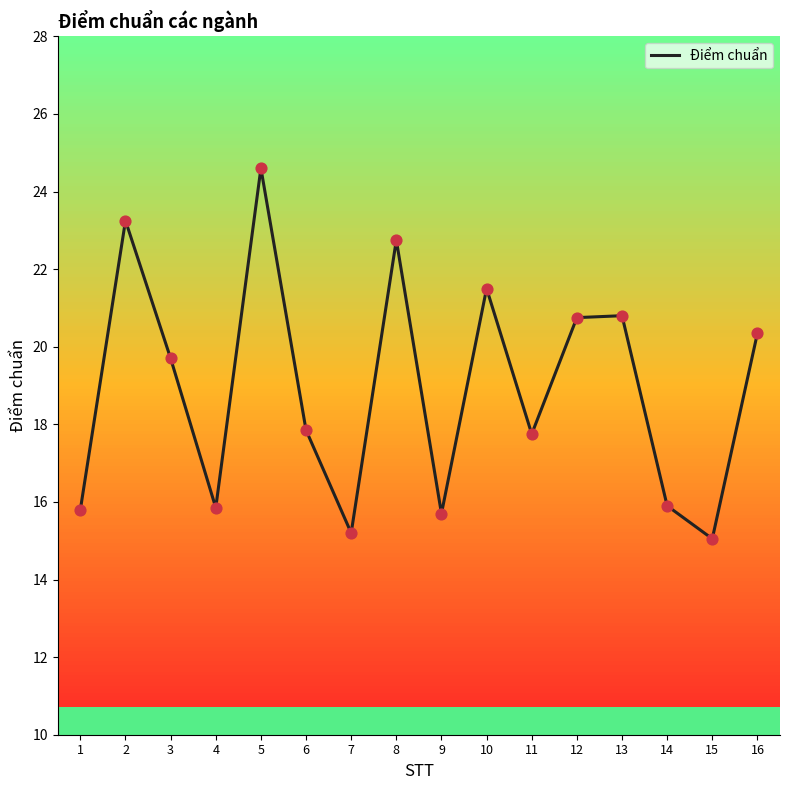

What is the change in value from 2 to 6?

-5.4